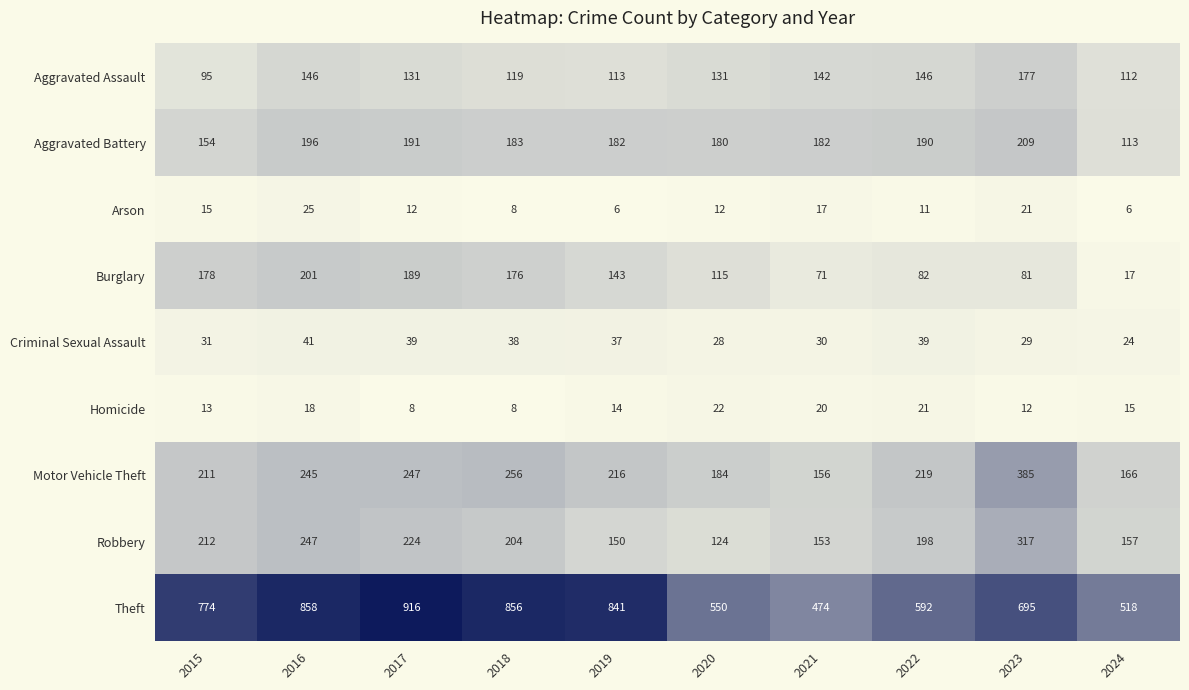

What is the sum of all Burglary values?

1253